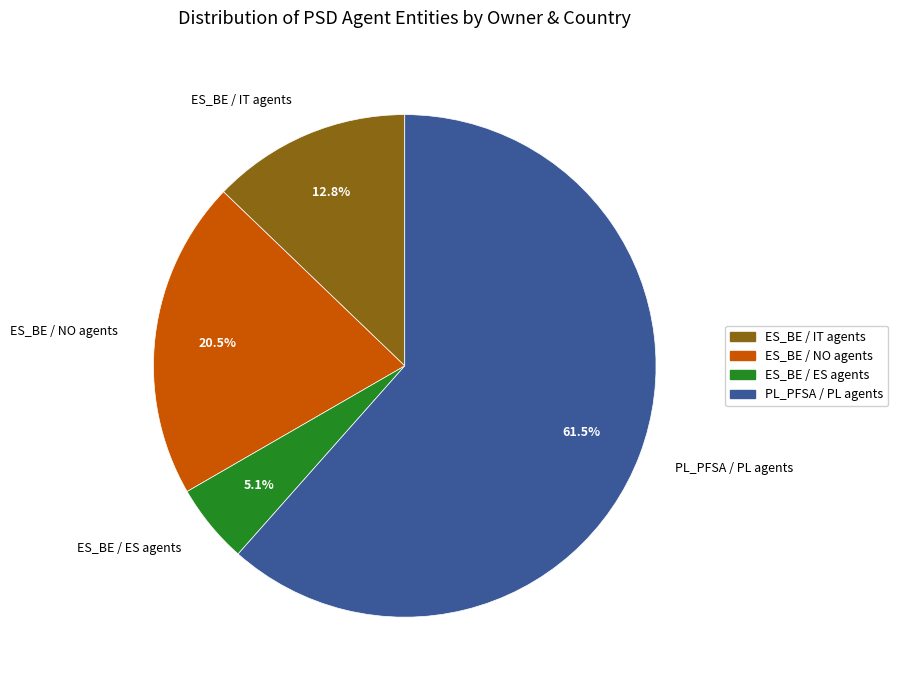

Which category has the smallest portion of the pie?

ES_BE / ES agents